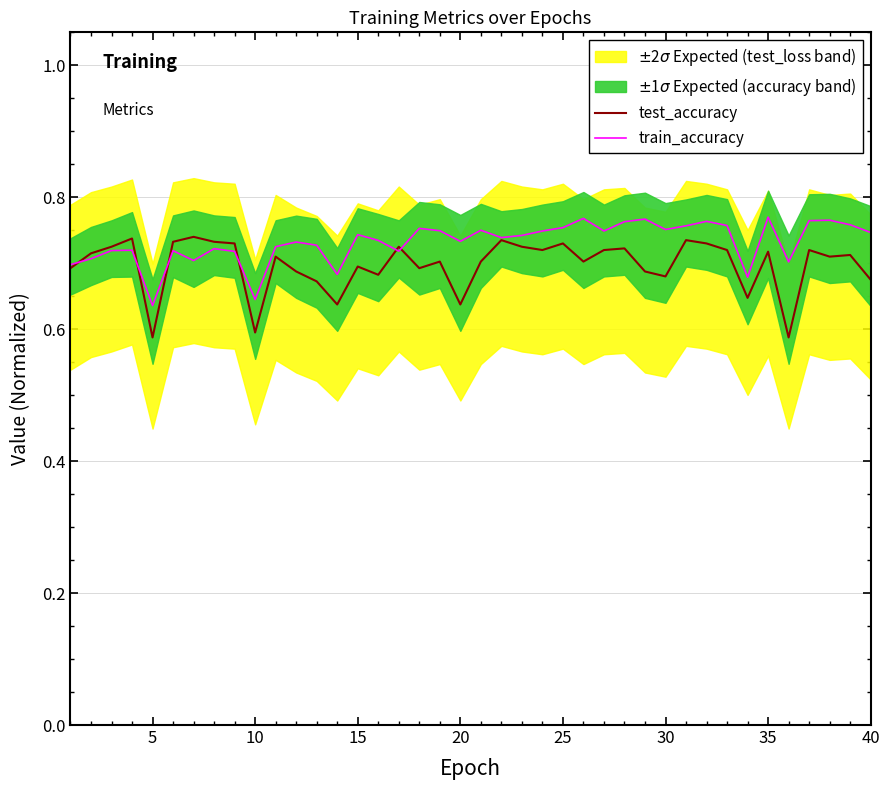

The train_accuracy series shows 1.0 at 30. True or false?

False